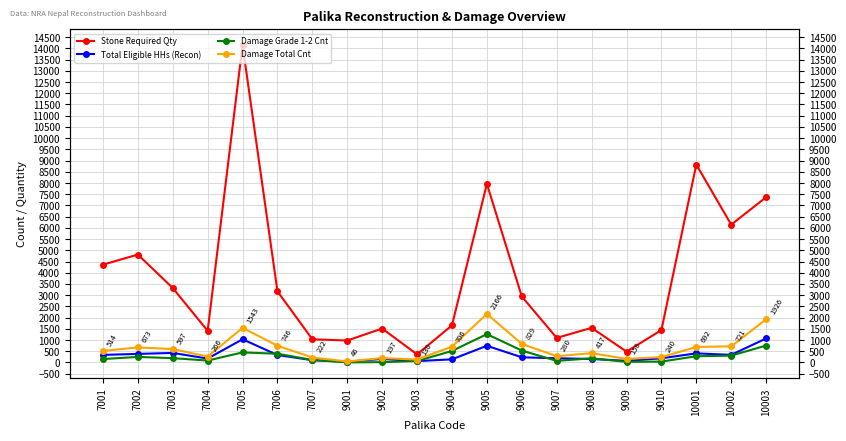

True or false: Stone Required Qty and Damage Total Cnt intersect in this chart.

False